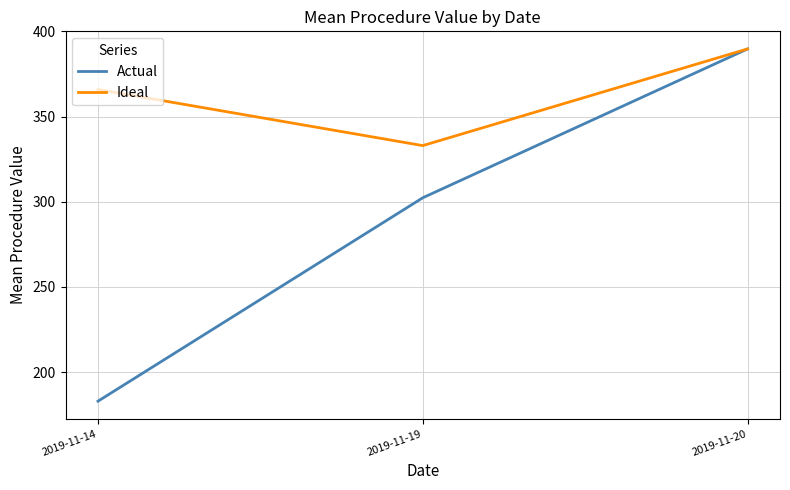

True or false: Actual has a value of 623.3 at 2019-11-20.

False